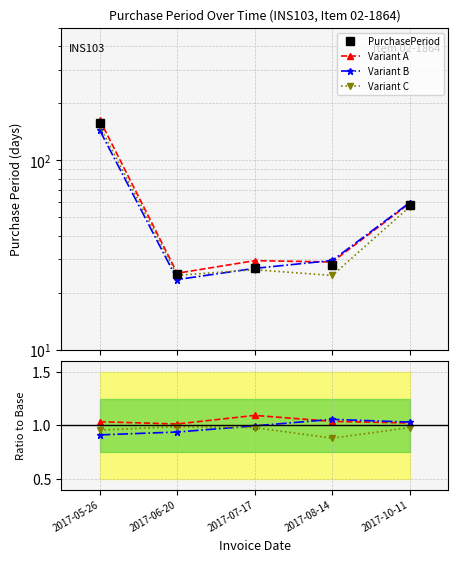

What is the label of the 4th point from the left?

2017-08-14